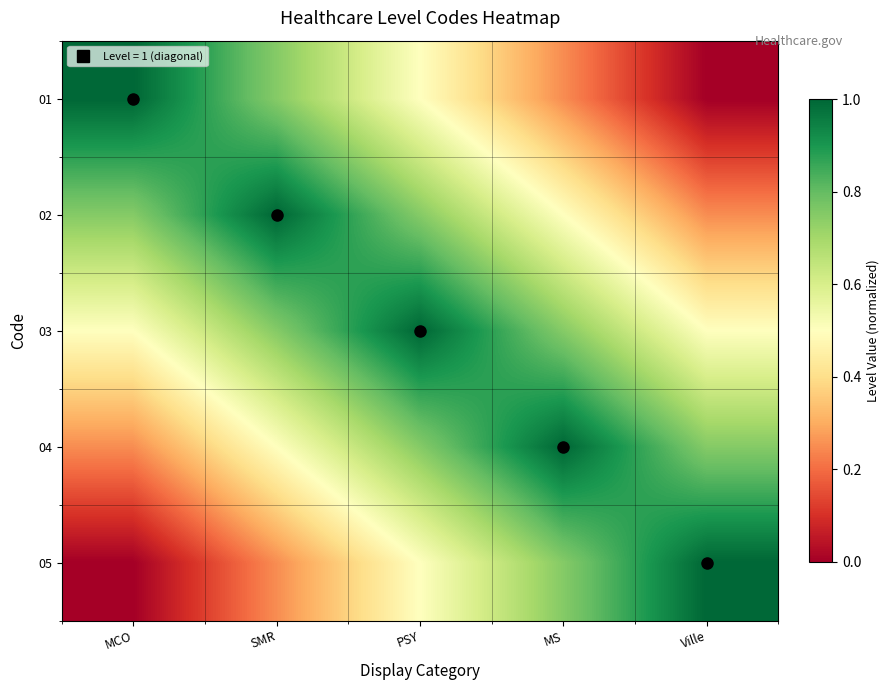

How many distinct data groups are displayed?

5